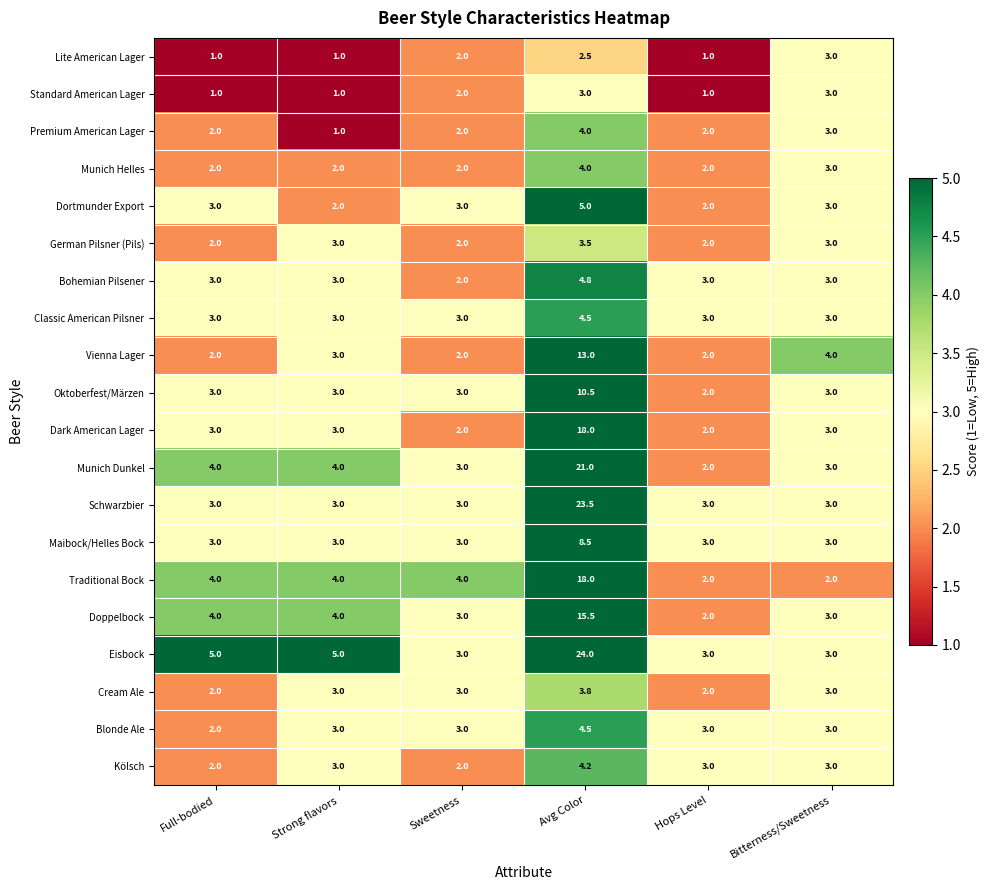

How many categories are shown in the chart?

6